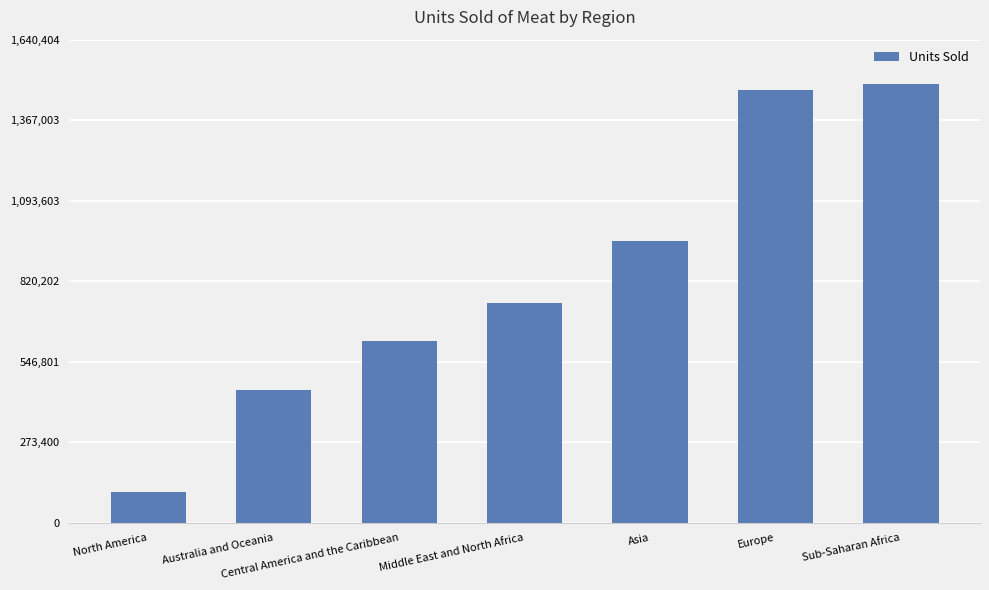

Approximately how many times larger is the value at North America compared to Asia?

0.1